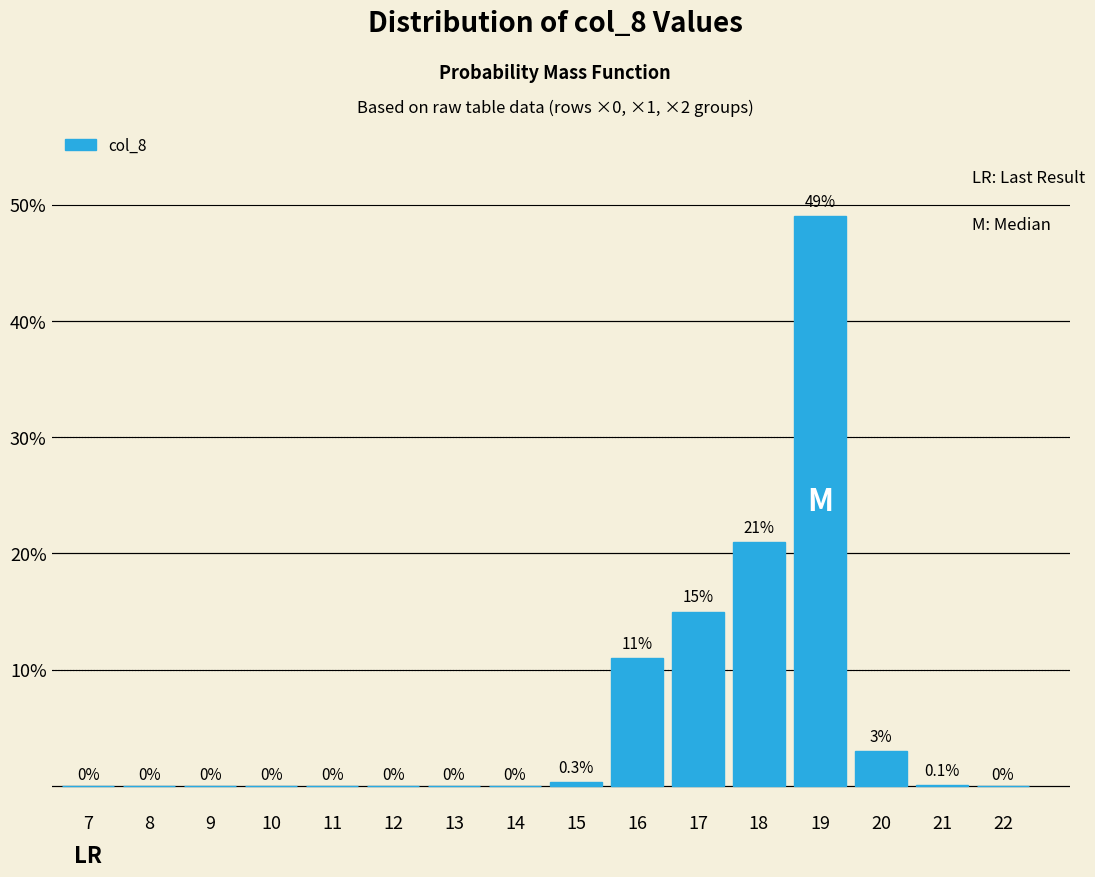

Reading left to right, transcribe all the data shown in this chart.

7=0.0	8=0.0	9=0.0	10=0.0	11=0.0	12=0.0	13=0.0	14=0.0	15=0.3	16=11.0	17=15.0	18=21.0	19=49.0	20=3.0	21=0.1	22=0.0